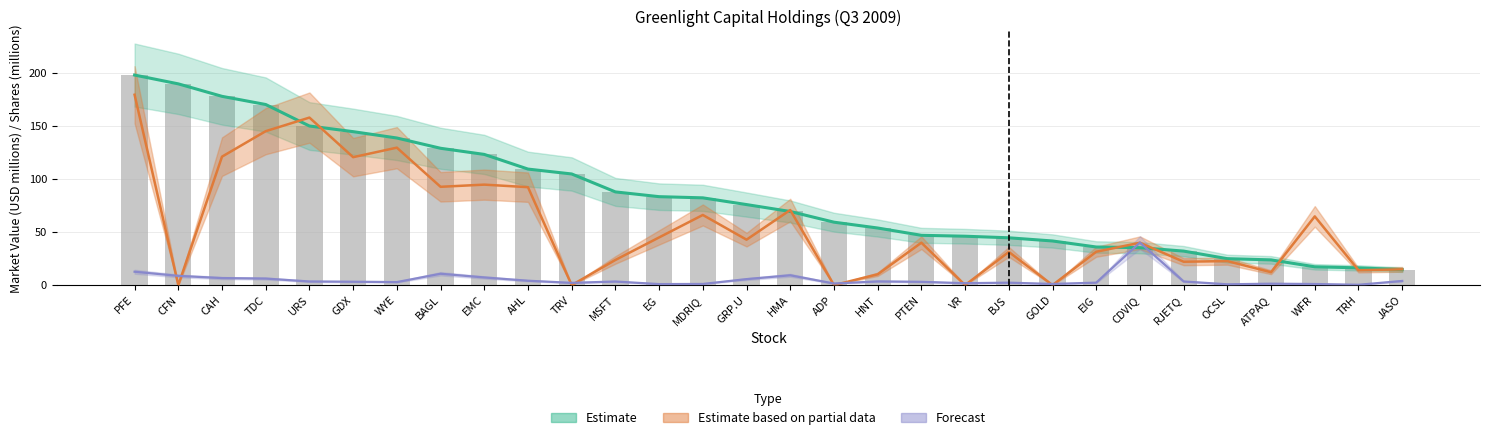

What position from the right is TDC?

27